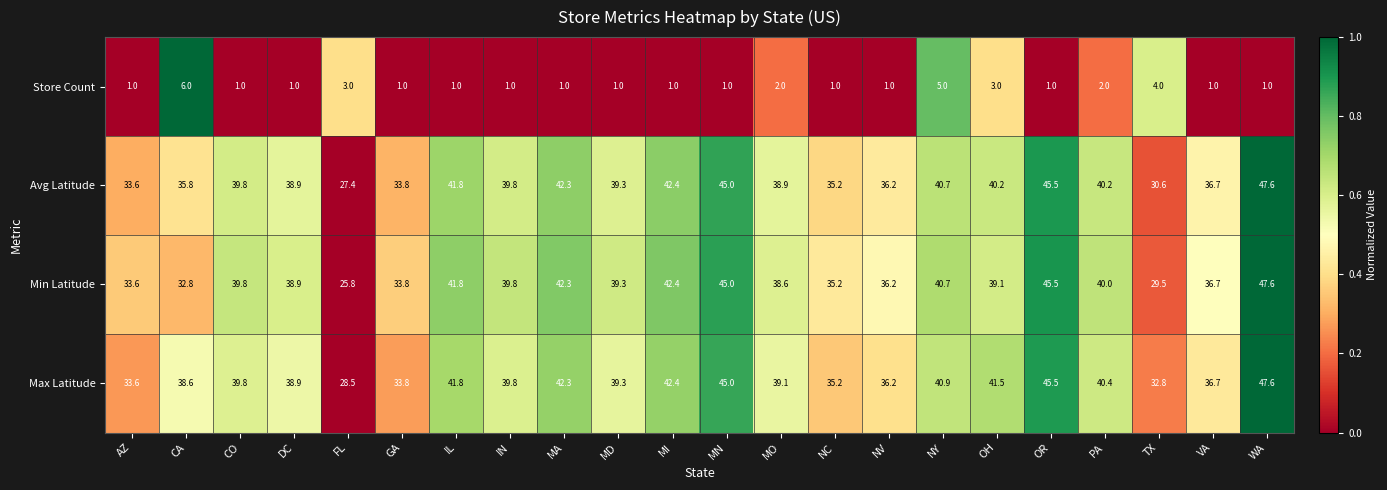

How many distinct data groups are displayed?

4